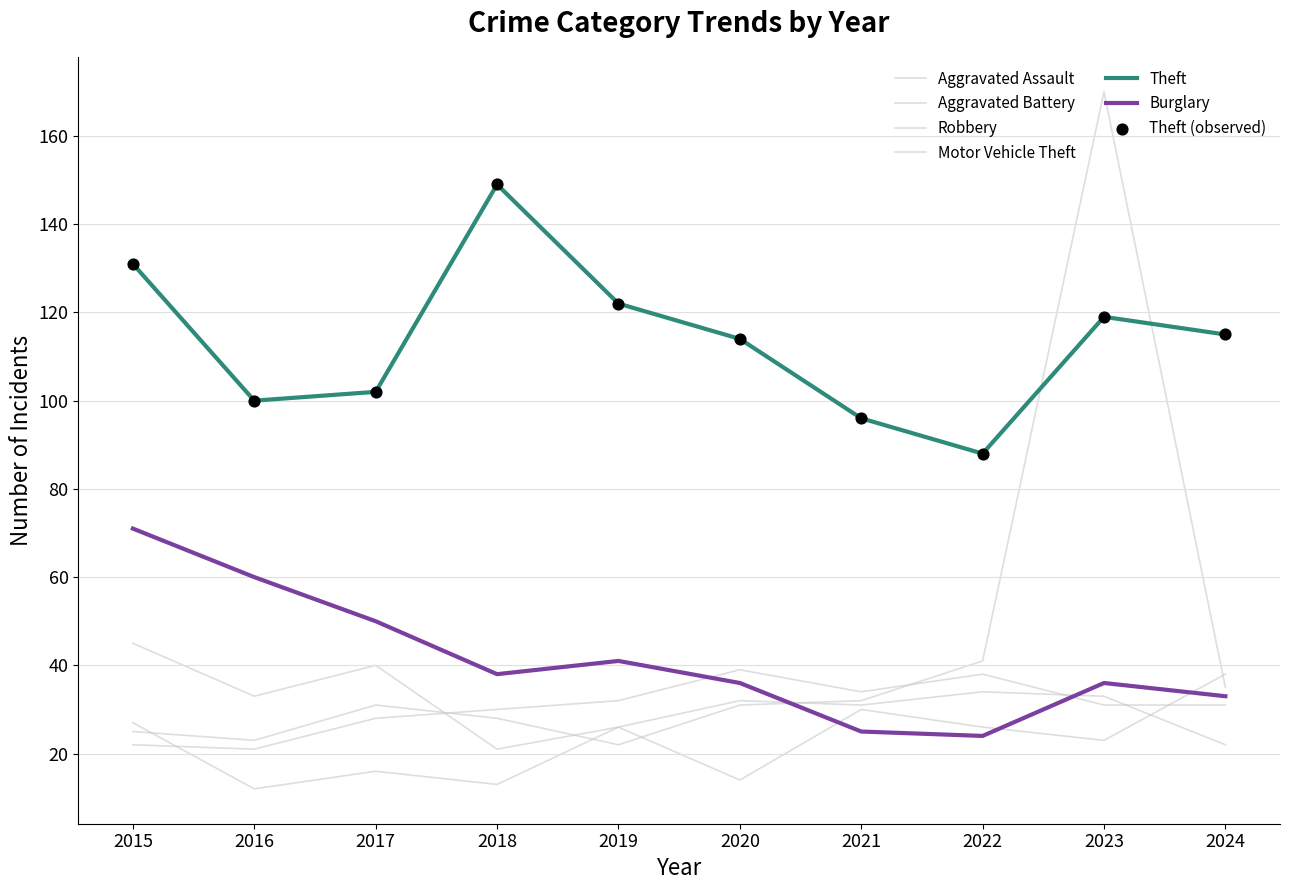

How many lines are shown in the chart?

6